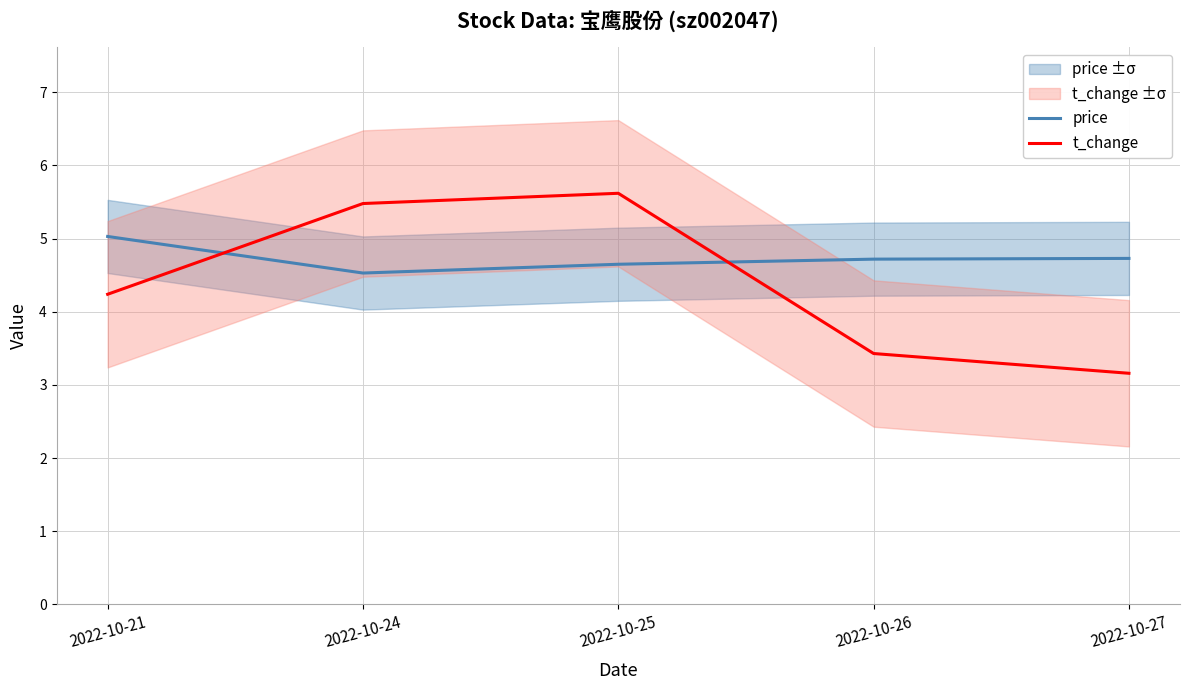

What is the average value of the price series?

4.7